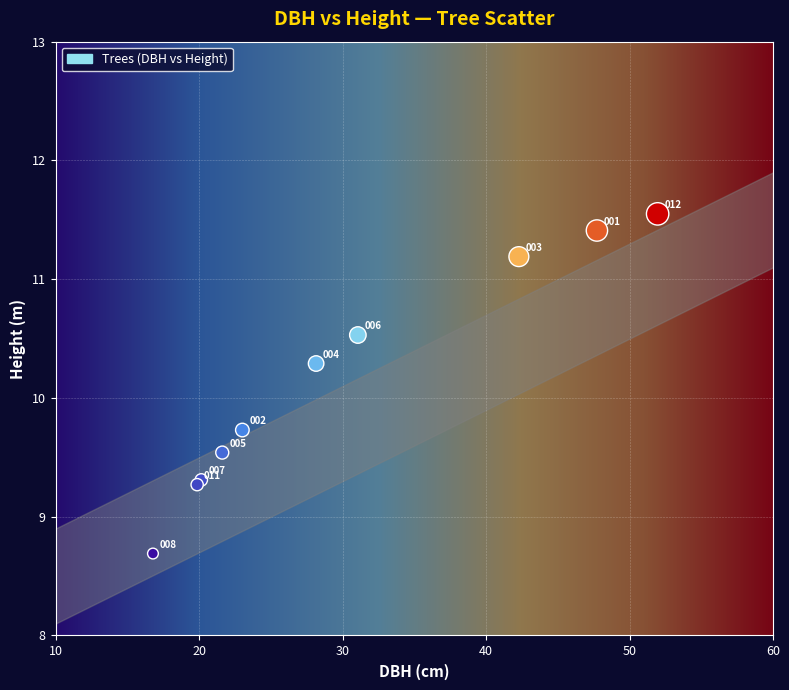

What Y value in the scatter plot is closest to 10?

9.7